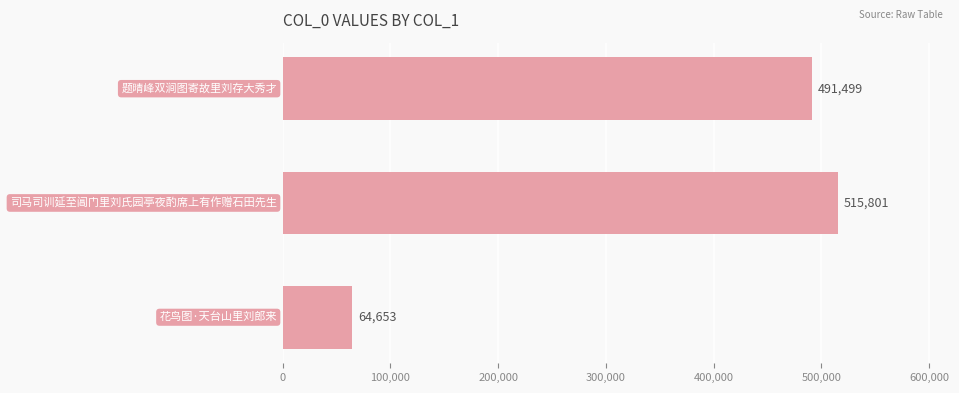

What is the average value?

357318